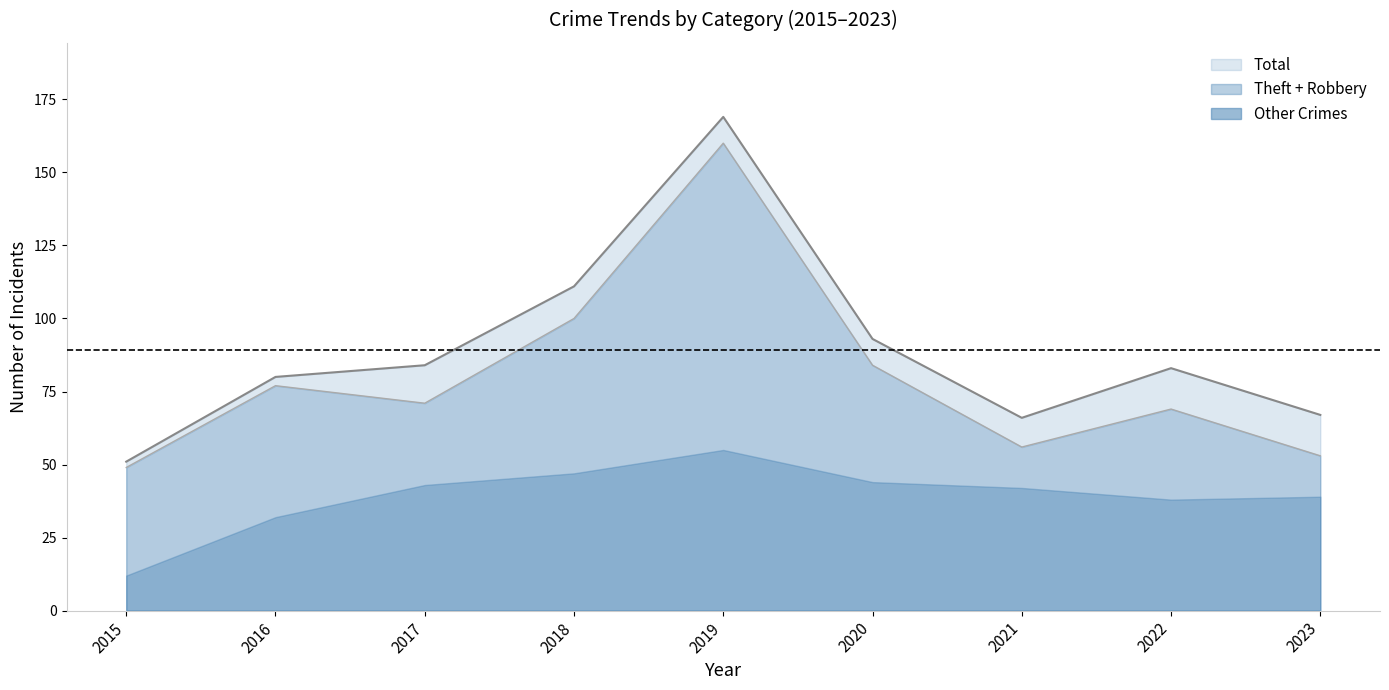

What is the difference between the maximum and second lowest values in the Total (line) series?

103